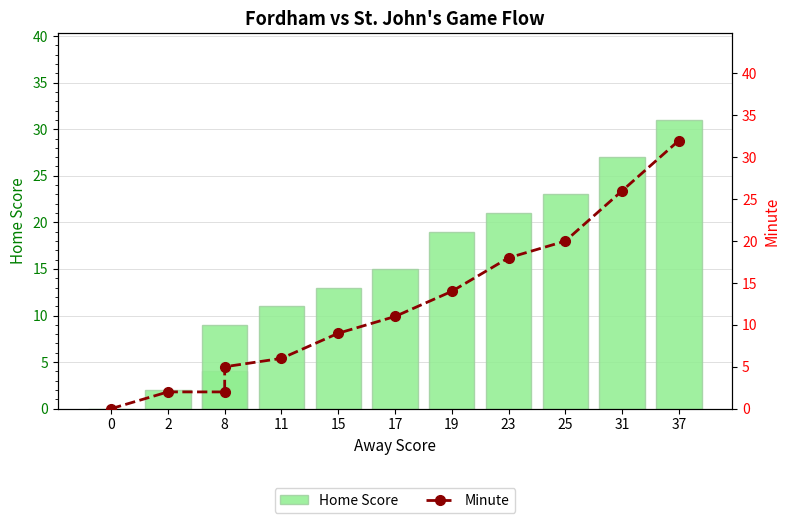

Reading left to right, extract all data points from this chart.

Home Score: 0	2	4	9	11	13	15	19	21	23	27	31
Minute: 0	2	2	5	6	9	11	14	18	20	26	32